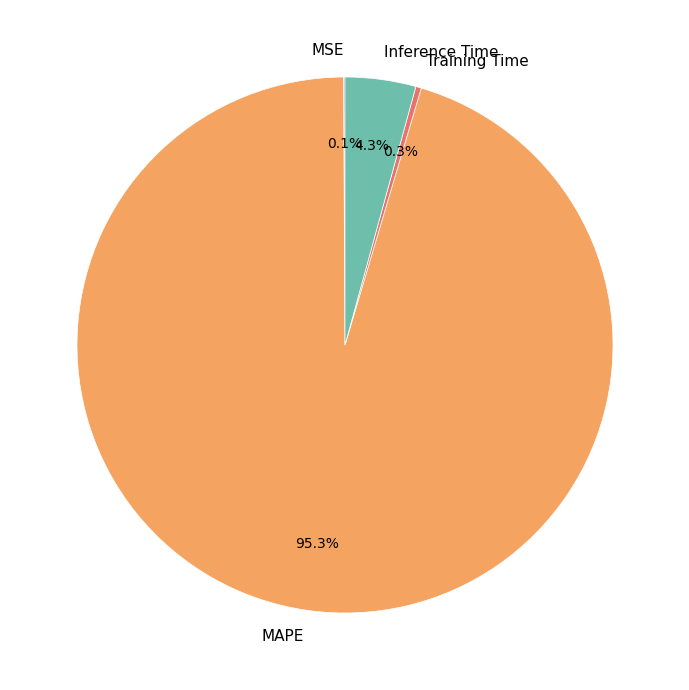

Between MAPE and Inference Time, which is larger?

MAPE